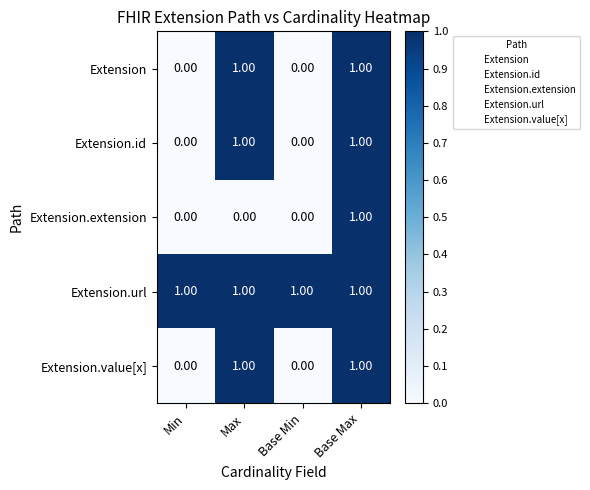

What is the sum of all Extension.url values?

4